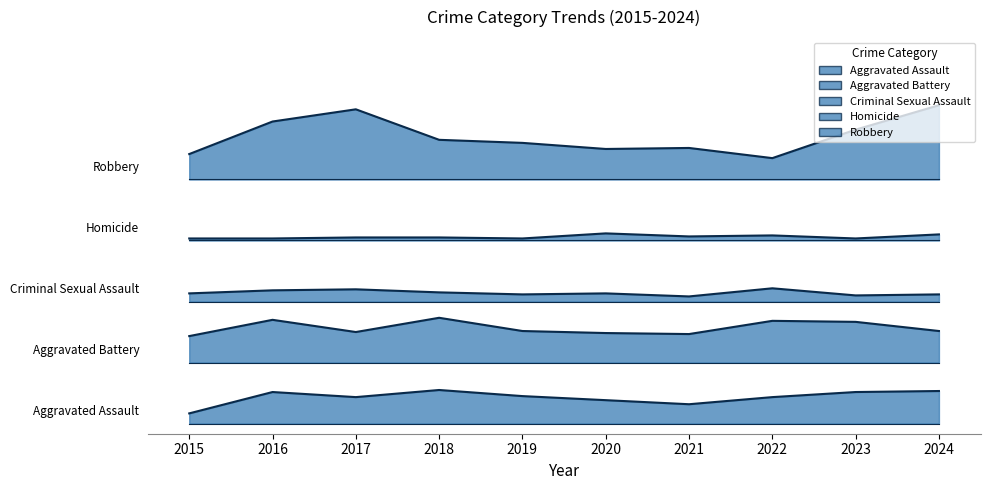

Does the chart have visible grid lines?

No